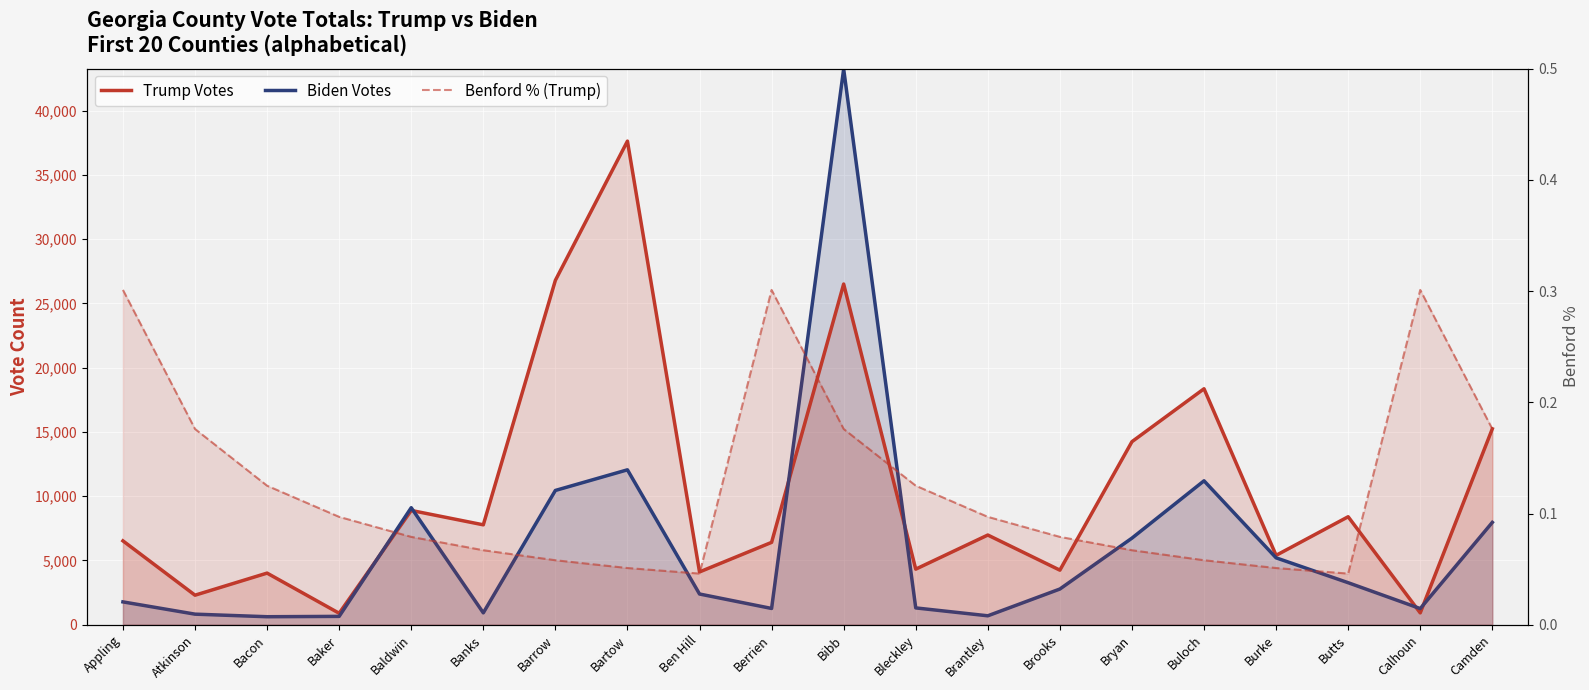

Which label corresponds to the smallest value in the chart?

Ben Hill